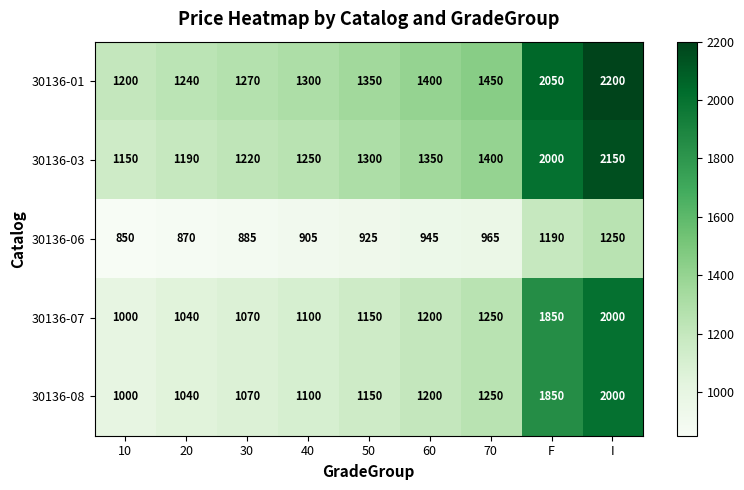

What is the difference between the highest and lowest values at 40?

395